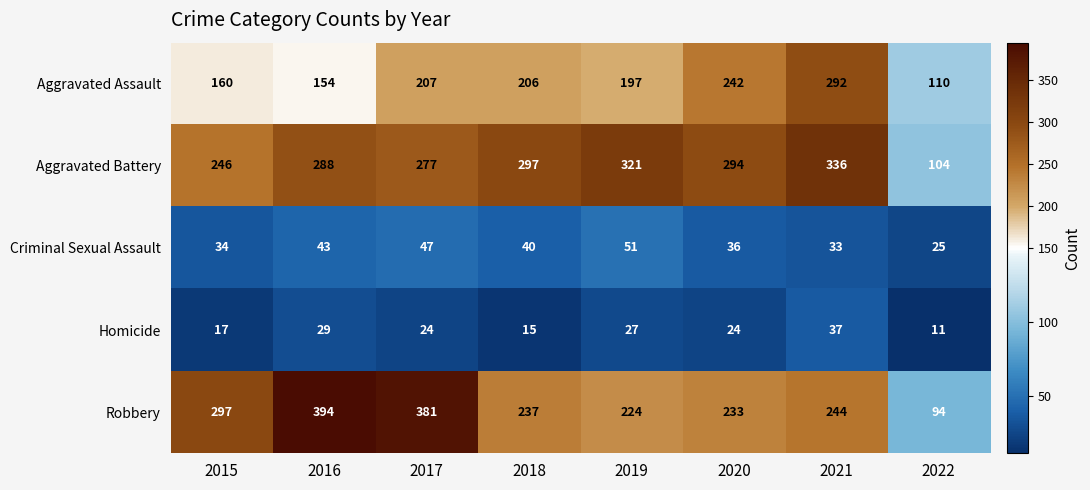

True or false: Aggravated Battery has a value of 415 at 2016.

False